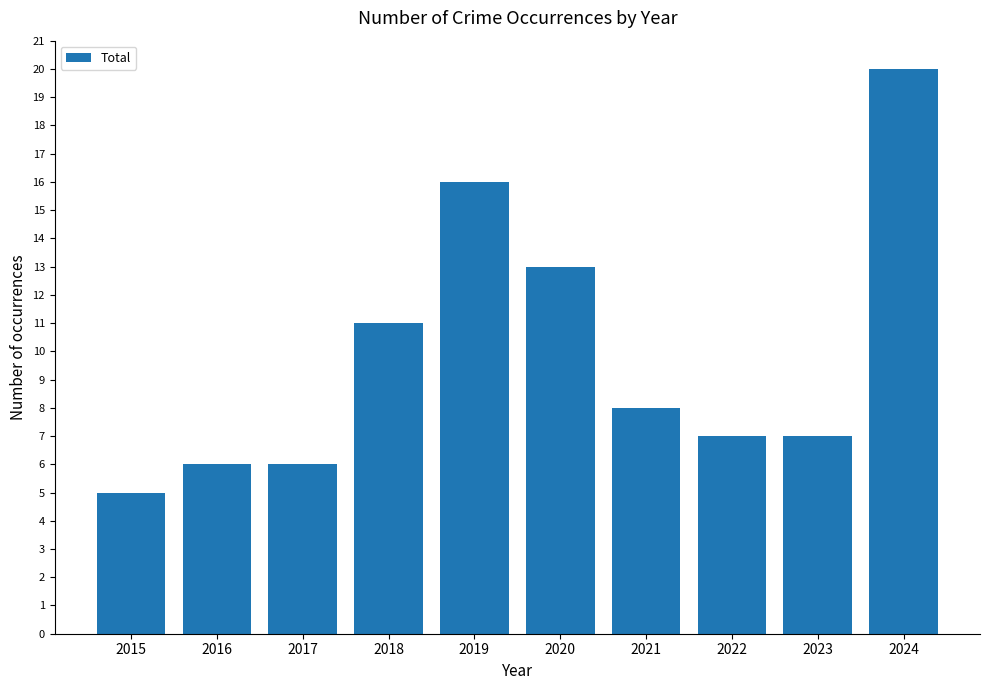

True or false: the data shows 11 at 2018.

True